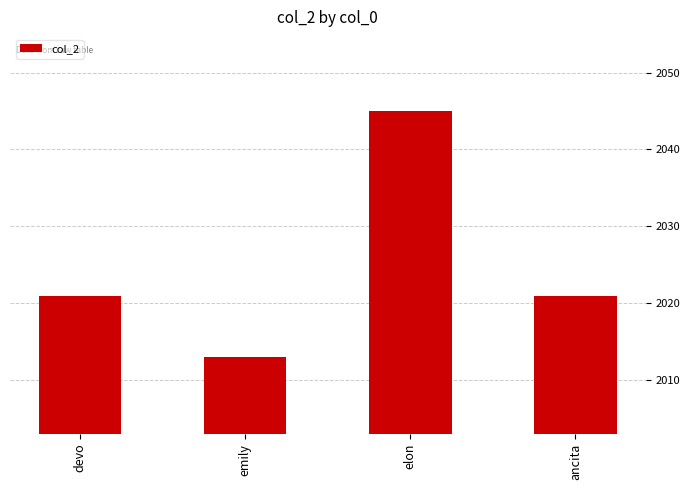

Count the number of data series in this chart.

1